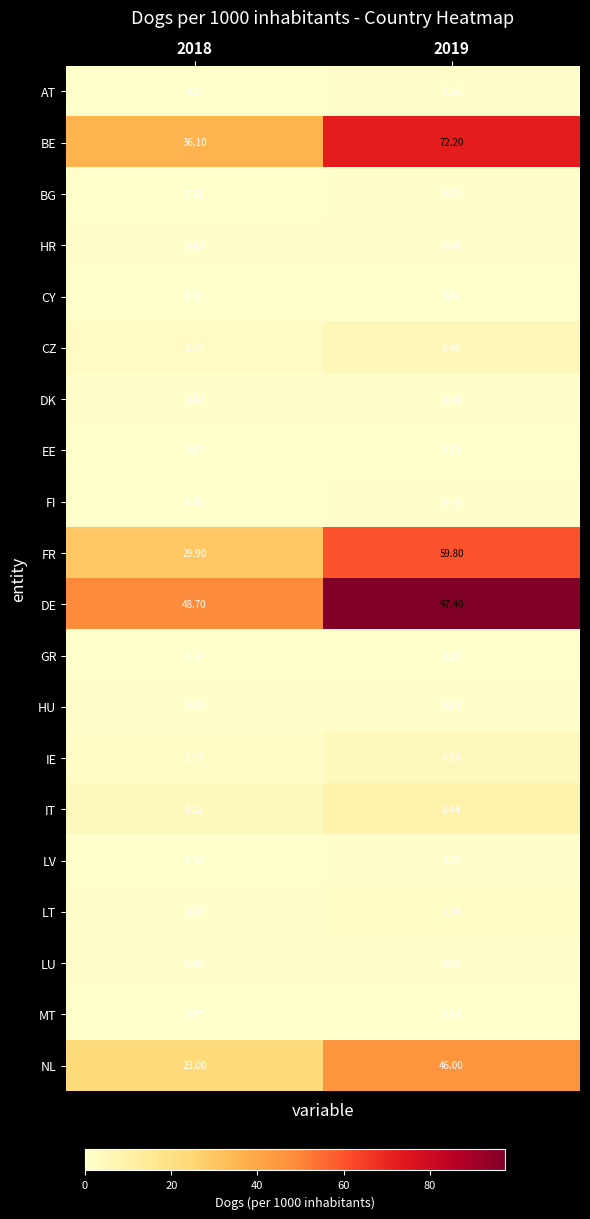

How many distinct data groups are displayed?

20